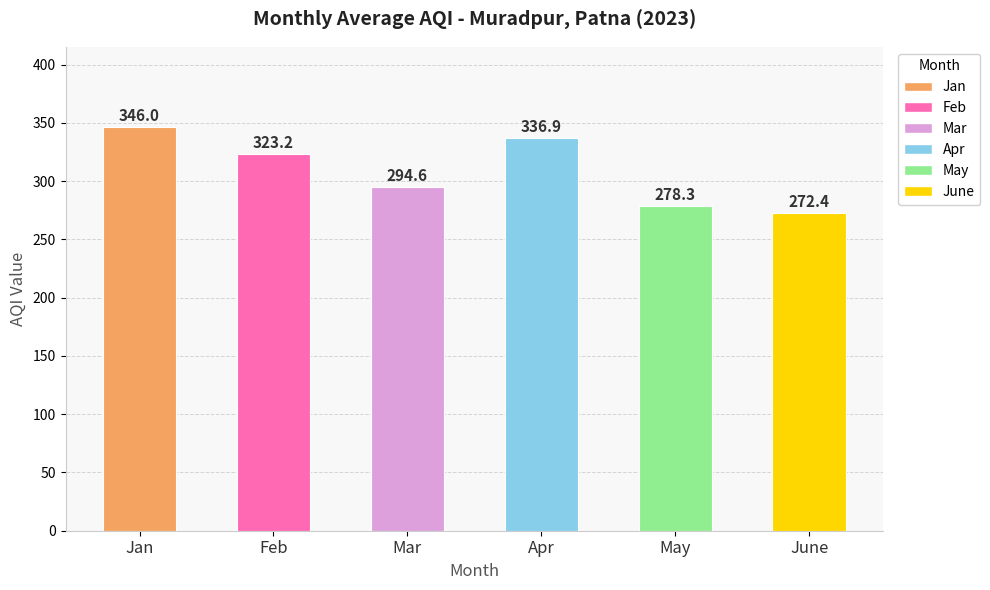

What is the sum of all values?

1851.4